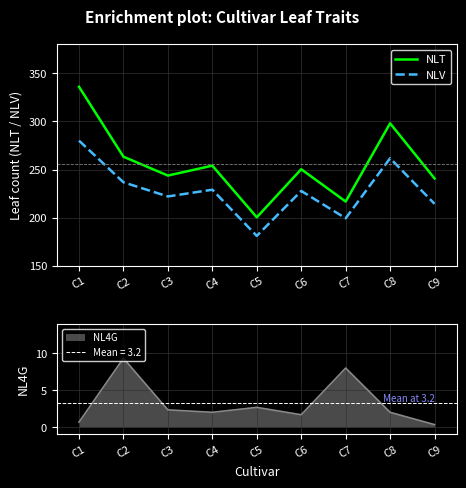

At which category does the chart reach its minimum across all series?

C5